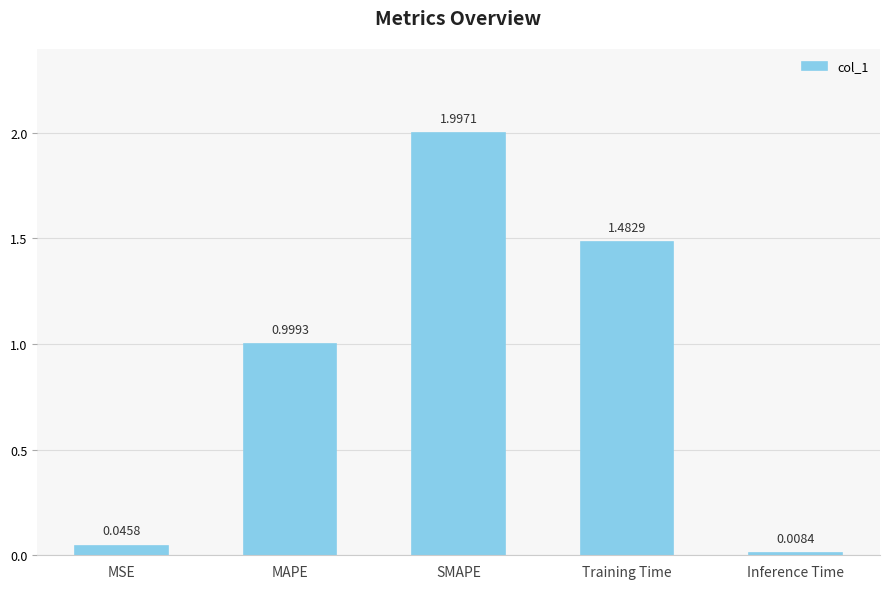

What is the change in value from Training Time to Inference Time?

-1.5